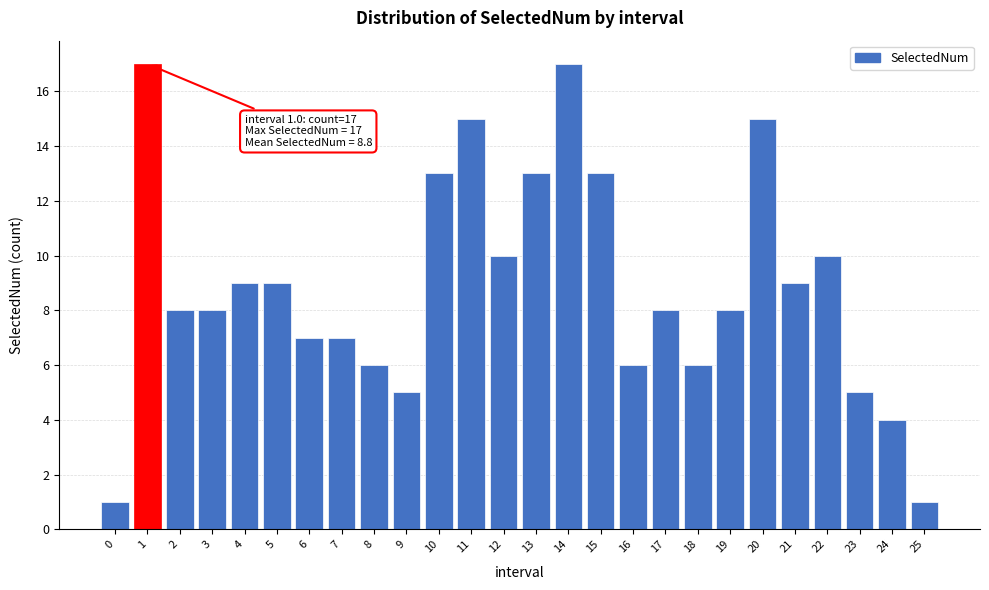

Reading left to right, extract all data points from this chart.

1	17	8	8	9	9	7	7	6	5	13	15	10	13	17	13	6	8	6	8	15	9	10	5	4	1